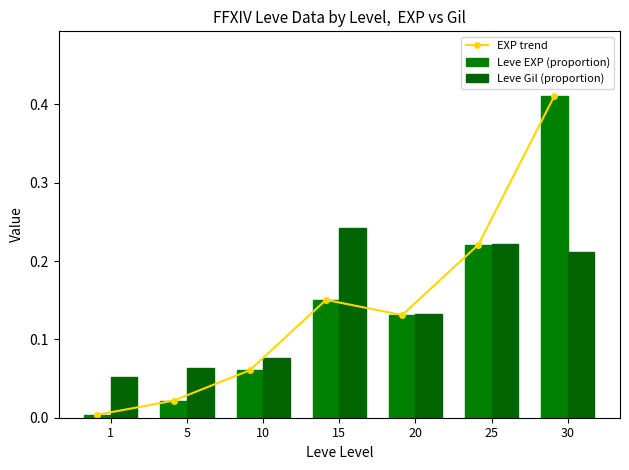

What is the spread (max minus min) of values at 30?

0.2